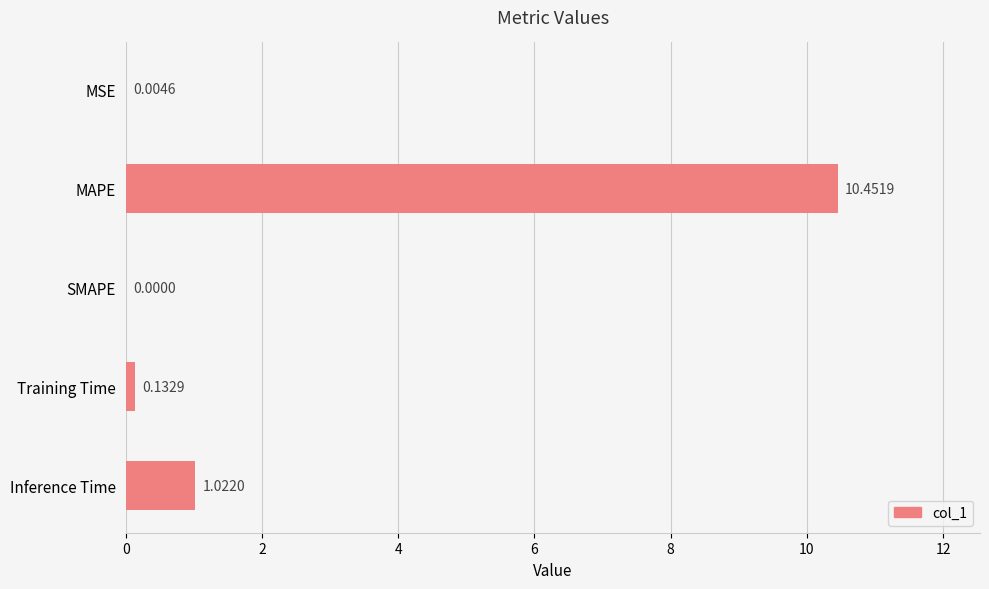

Which category has the highest value across all series?

MAPE